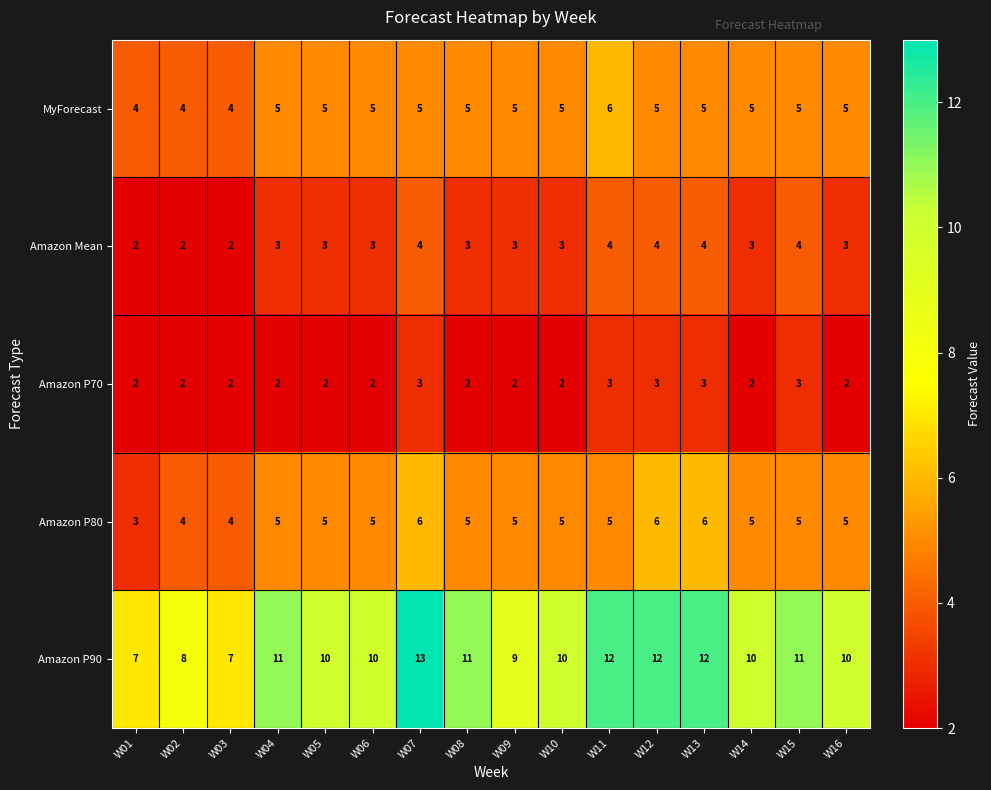

What is the difference between the highest and lowest values at W05?

8